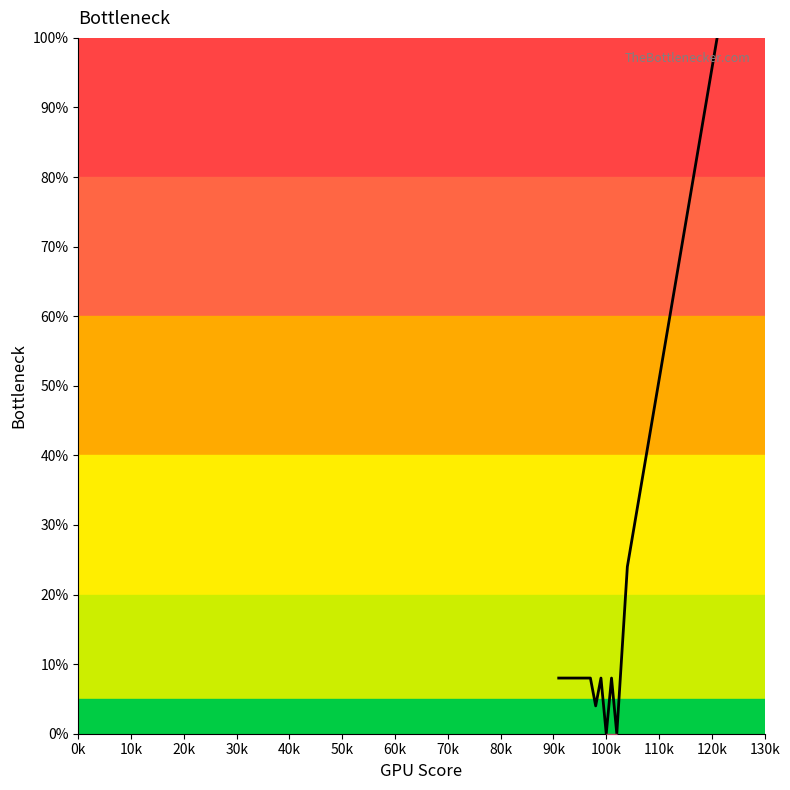

What is the maximum value shown in the chart?

100